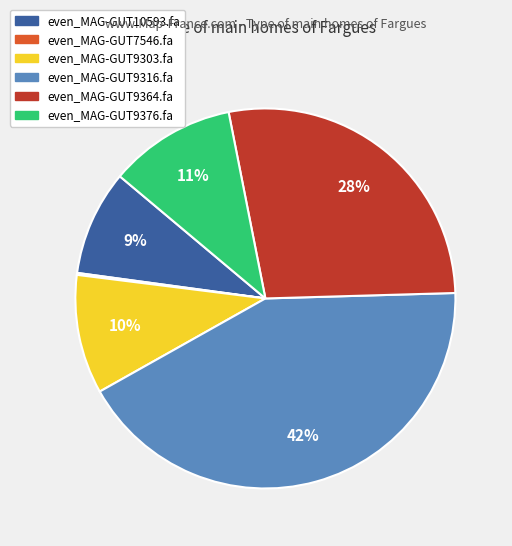

To the nearest percent, what is the average slice percentage?

17%